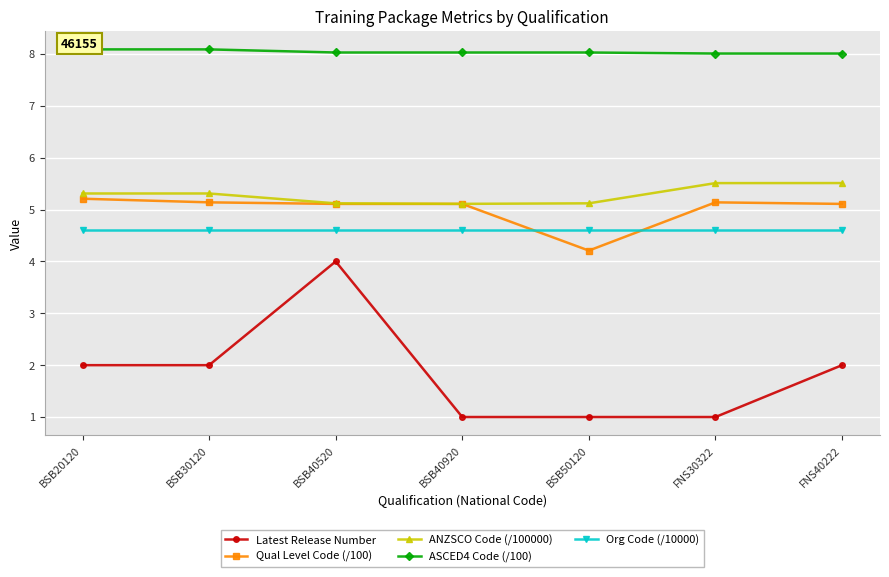

Count the ANZSCO Code (/100000) values in the range 5 to 6.

7